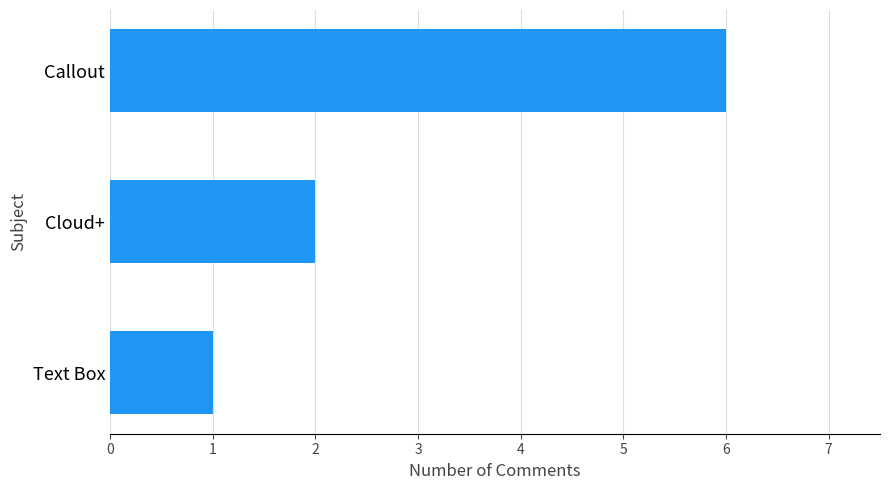

List the labels in order of value, largest first.

Callout, Cloud+, Text Box